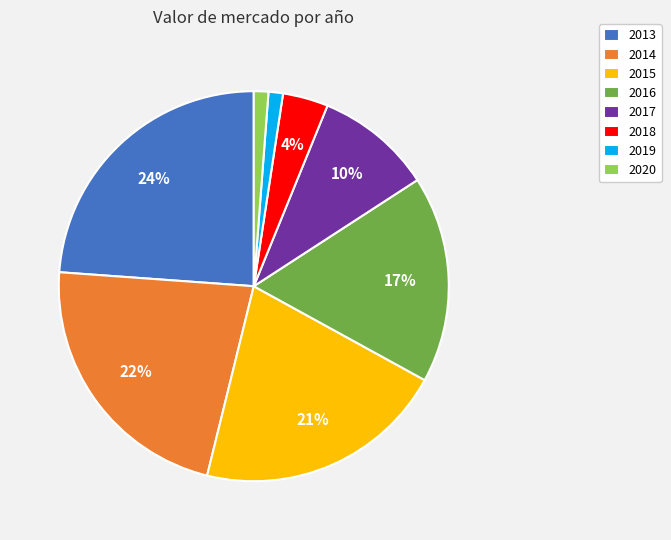

True or false: 2014 accounts for 10% of the total.

False